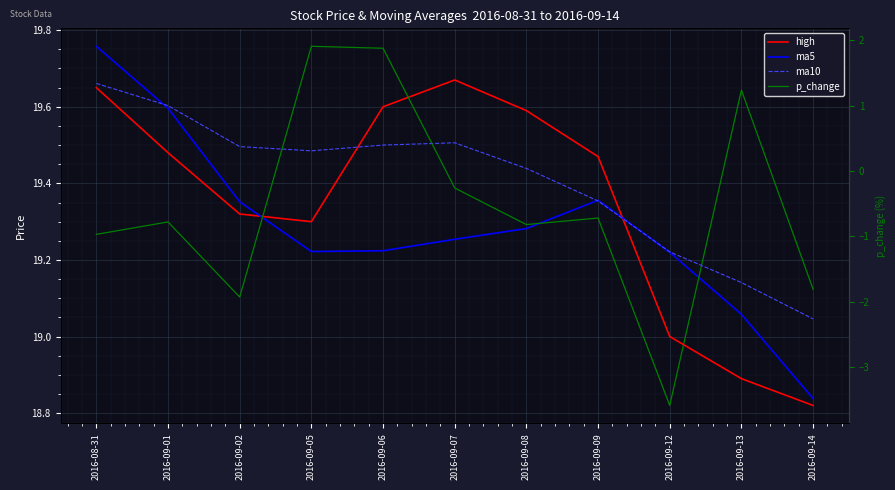

The ma10 series shows 19.4 at 2016-09-09. True or false?

True